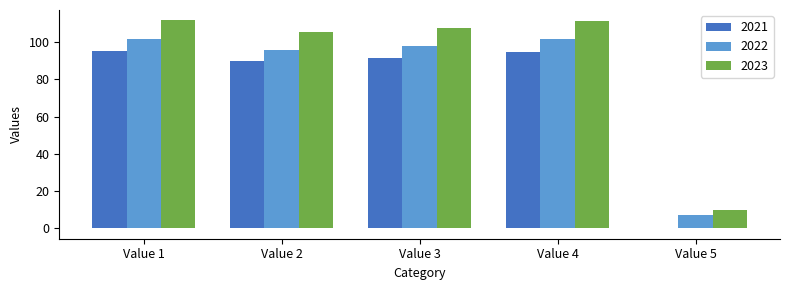

The value of 2023 at Value 1 is 160.4. True or false?

False